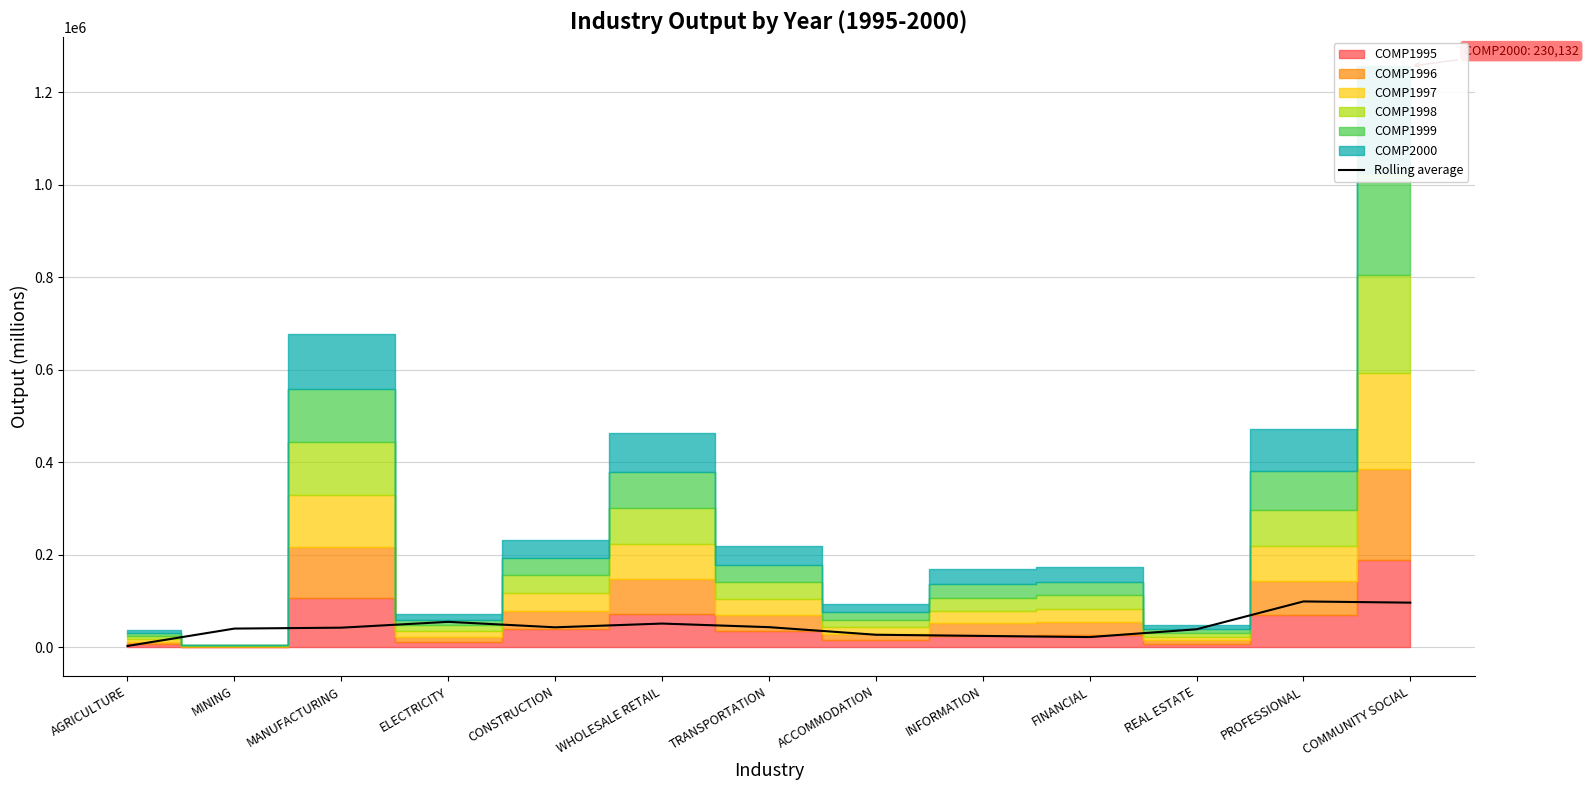

At which label does the data first exceed 41906?

MANUFACTURING